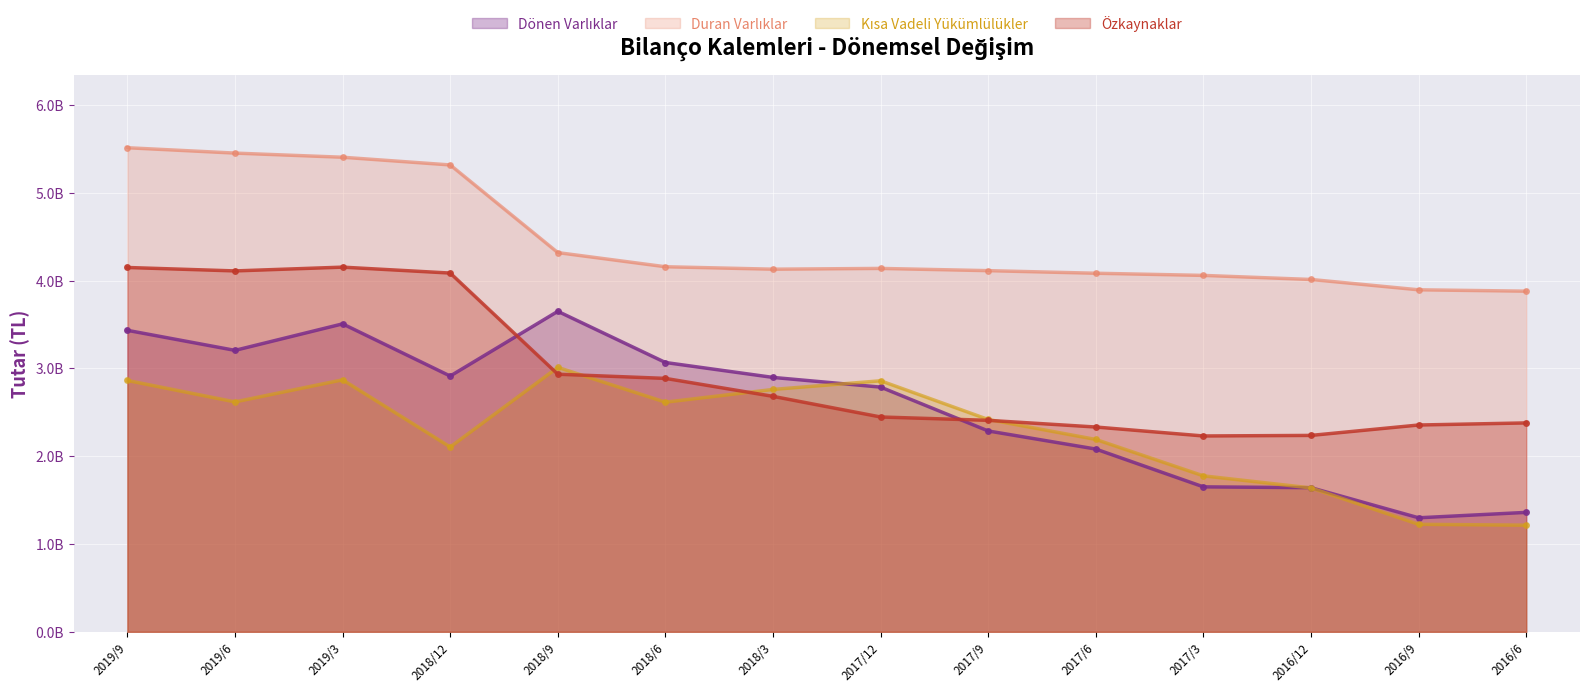

How many lines are shown in the chart?

4